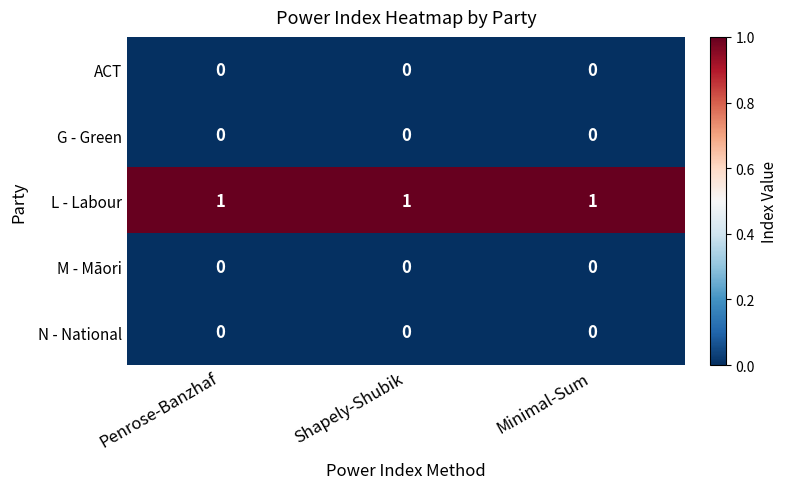

True or false: M - Māori has a value of 0 at Minimal-Sum.

True